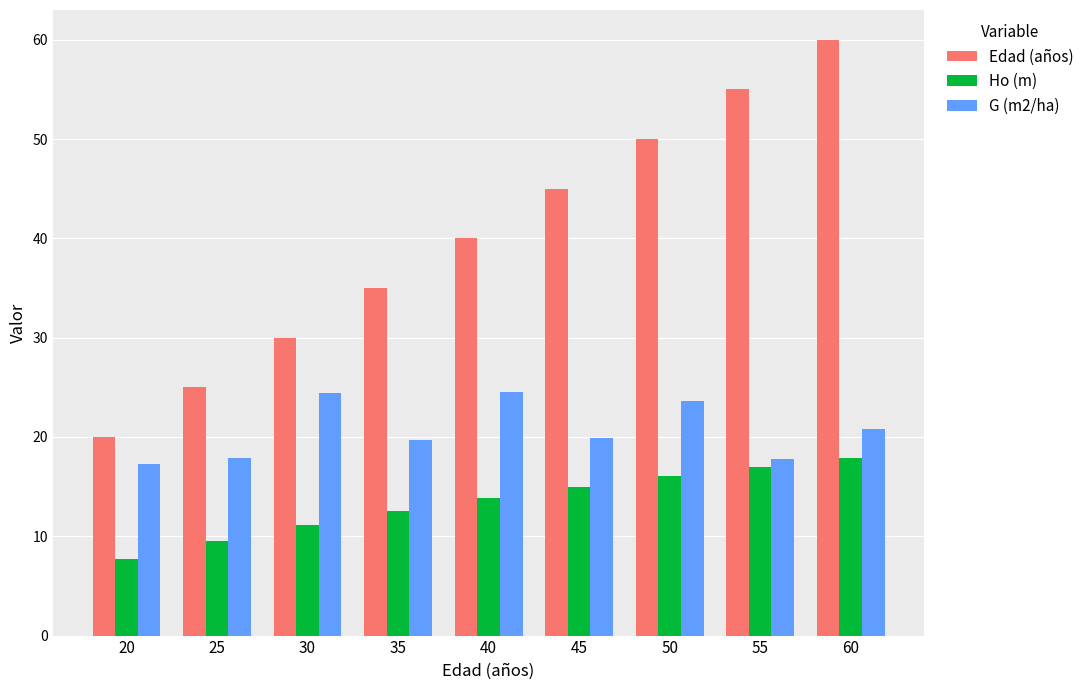

Count the number of data series in this chart.

3